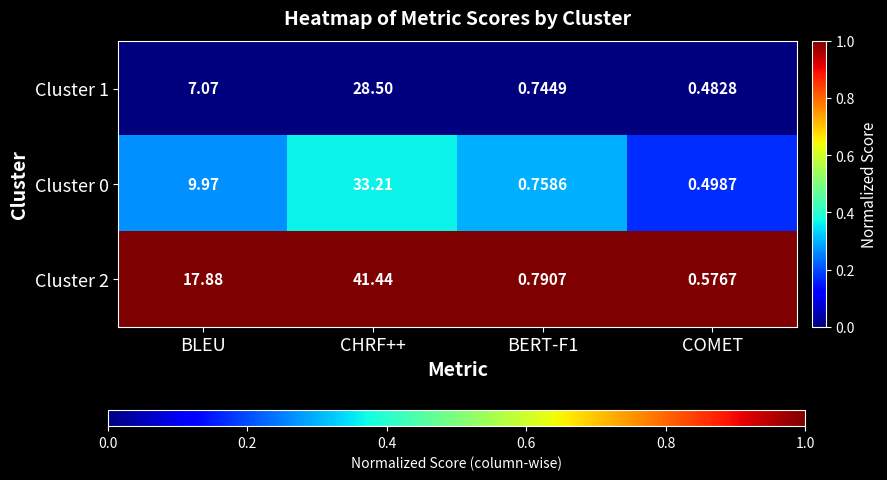

At which label is Cluster 0 closest to 16?

BLEU